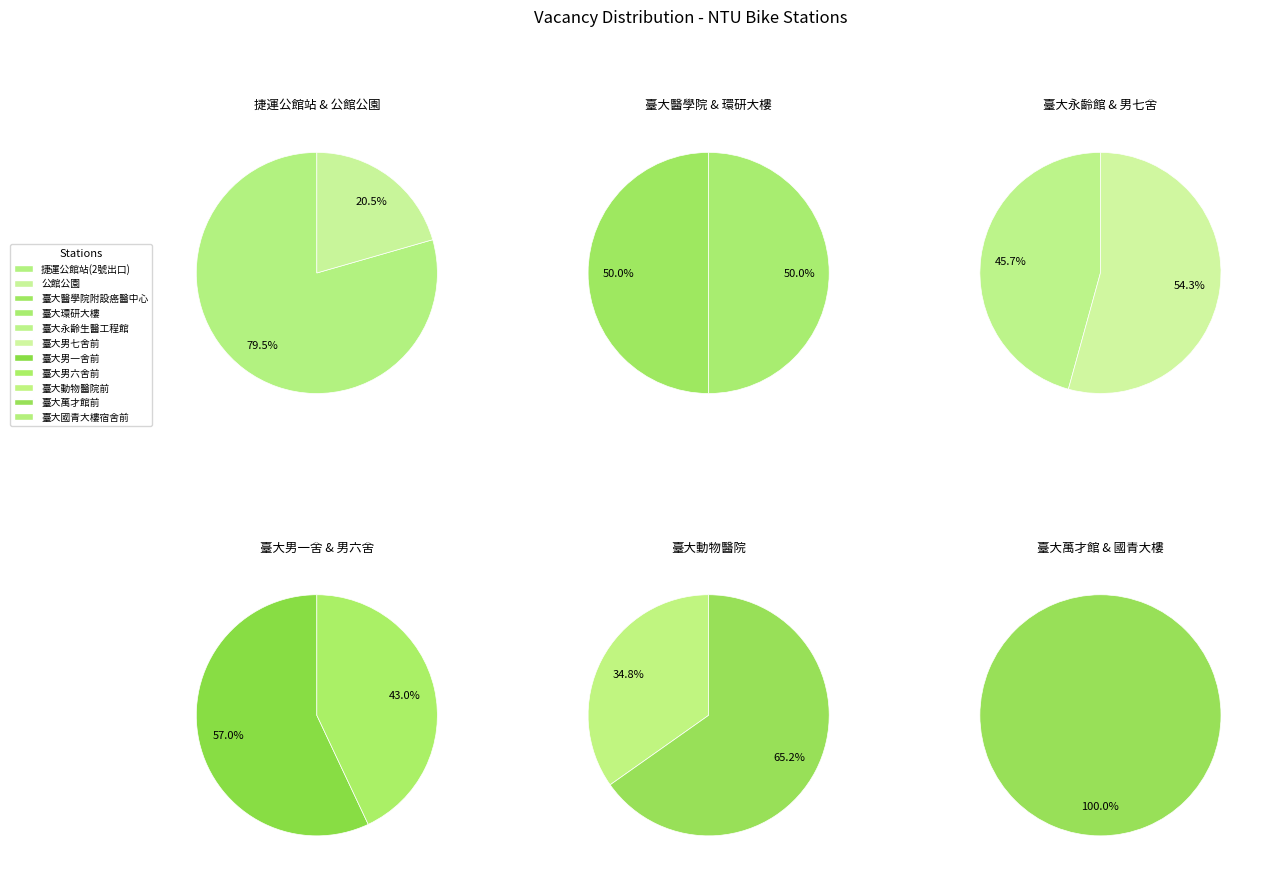

Which slice is the largest?

臺大男一舍前